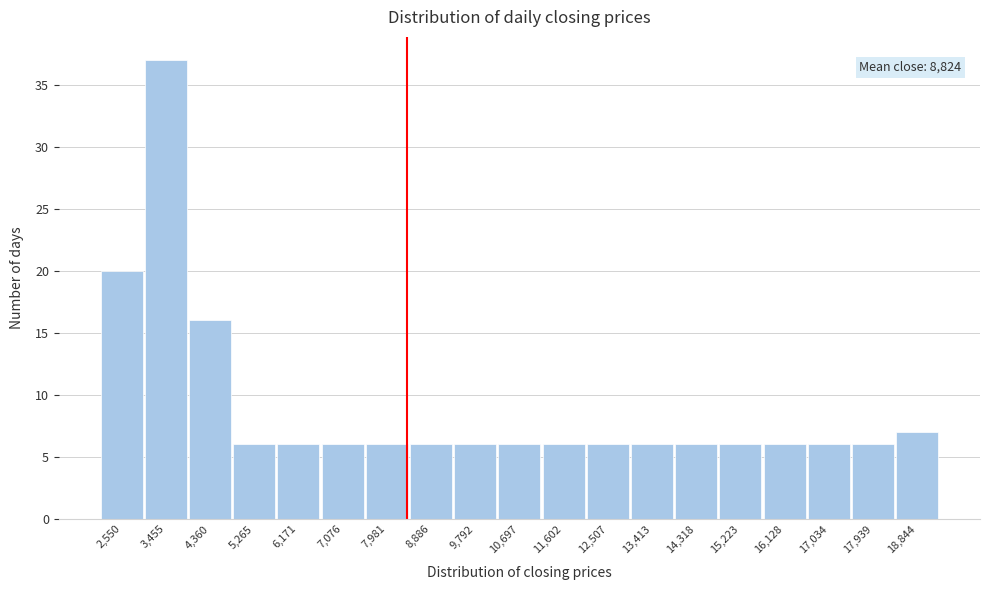

Reading left to right, what are all the values shown in this chart?

20	37	16	6	6	6	6	6	6	6	6	6	6	6	6	6	6	6	7